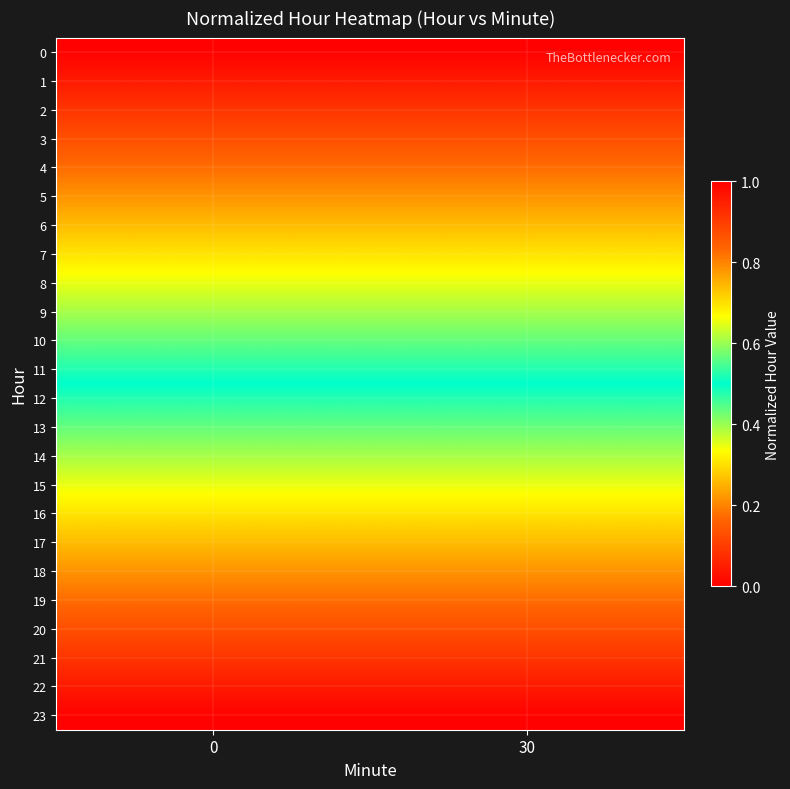

What is the total value across all series at 30?

12.0